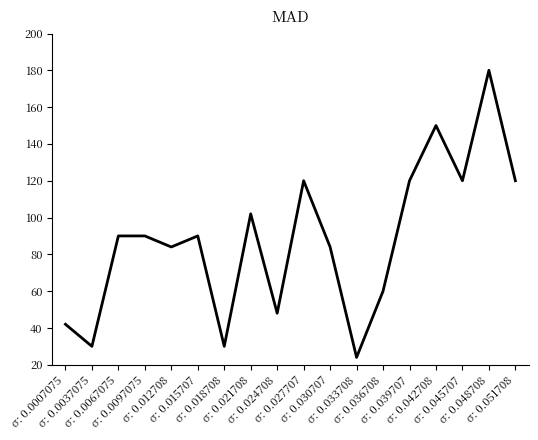

Is it true that the value at σ: 0.018708 is 30?

True